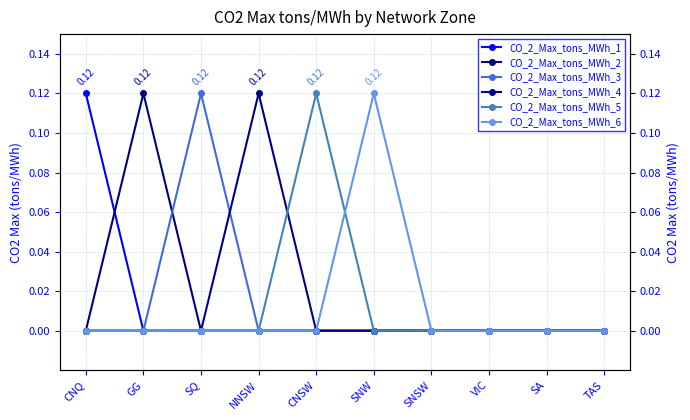

Is it true that CO_2_Max_tons_MWh_6 equals 0.1 at NNSW?

False